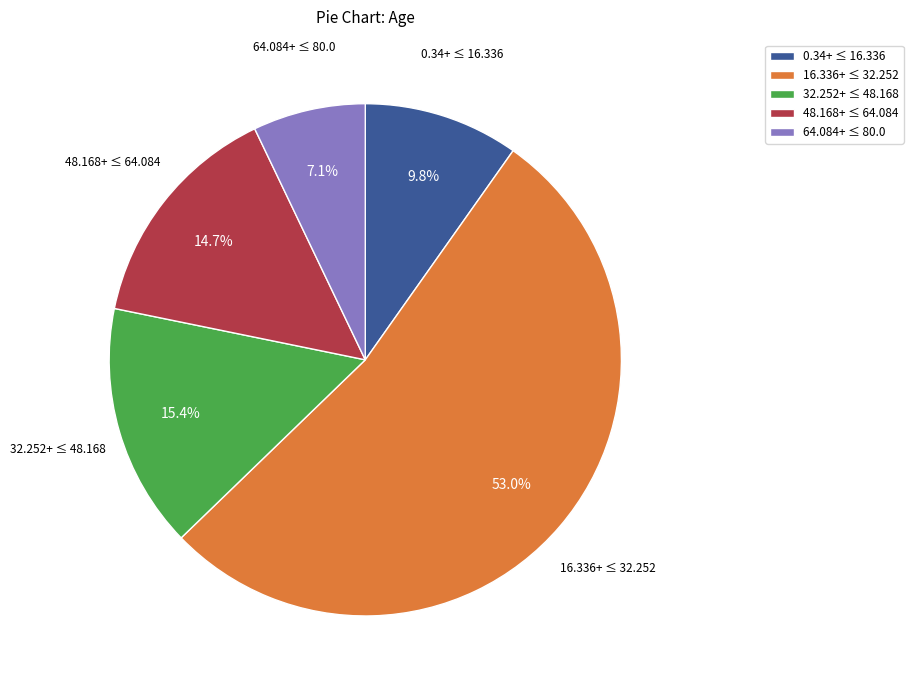

Count the number of slices in the pie.

5